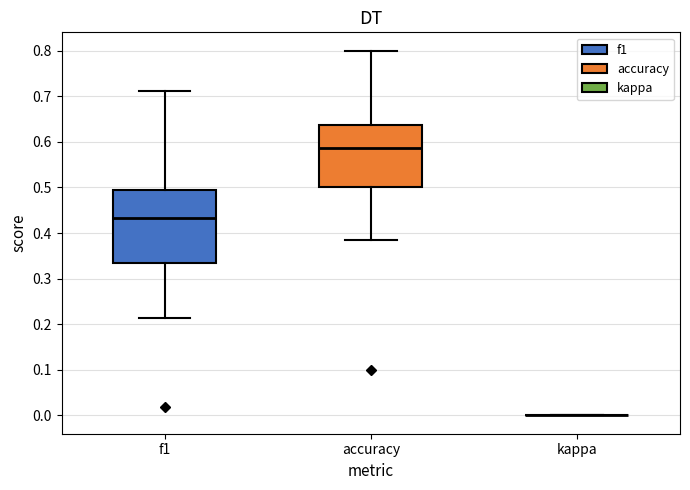

Comparing the boxes themselves (not the whiskers), which one is the tallest?

f1